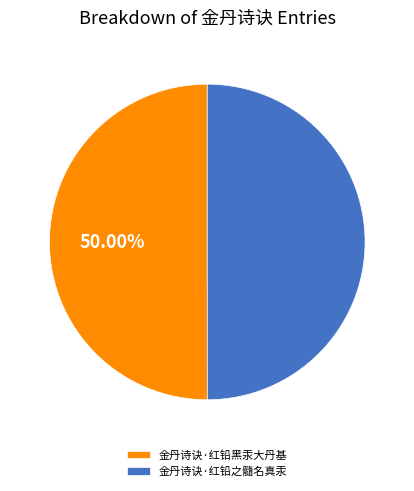

The 金丹诗诀·红铅之髓名真汞 slice represents 50% of the pie. True or false?

True